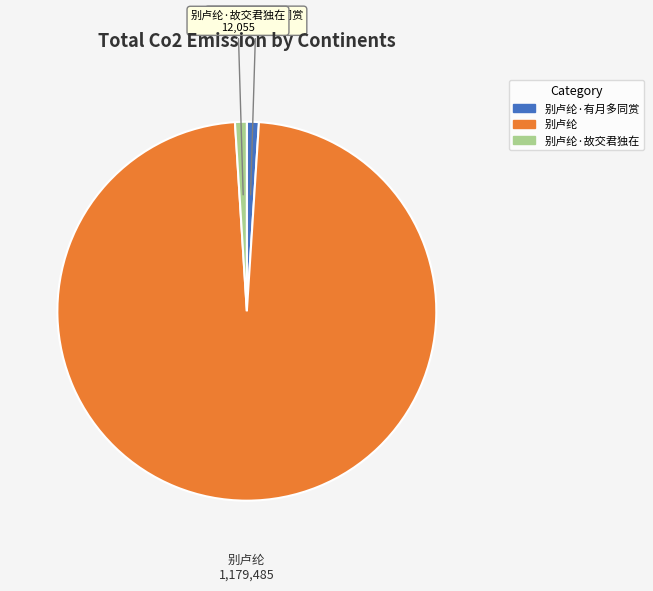

How many slices are in this pie chart?

3